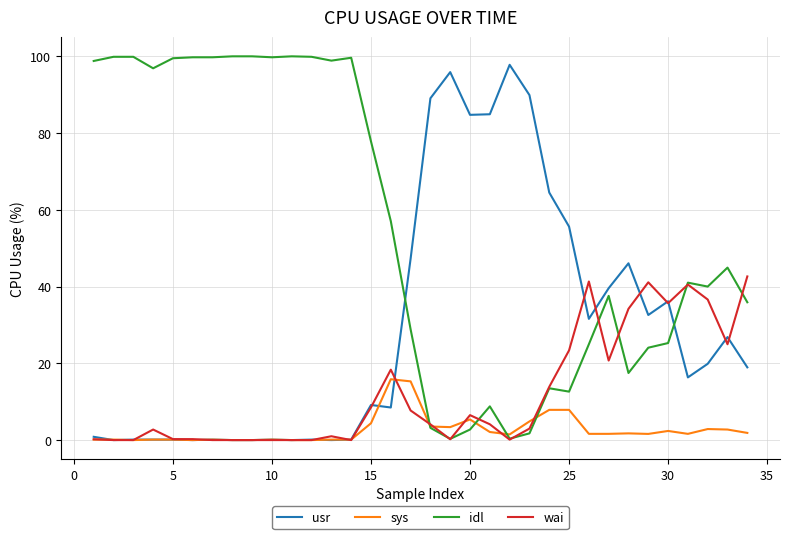

Which series has the largest total across all categories?

idl